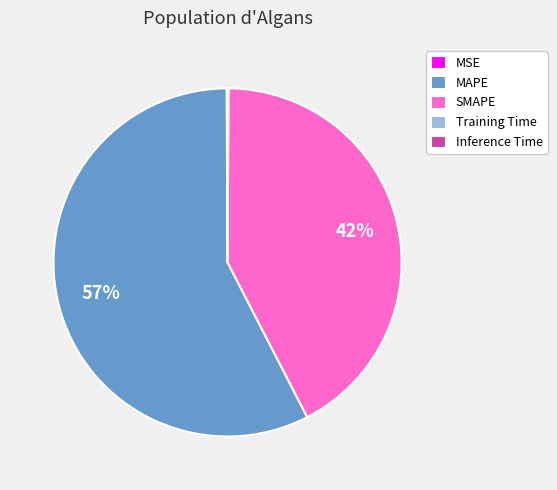

Which slice is the largest?

MAPE